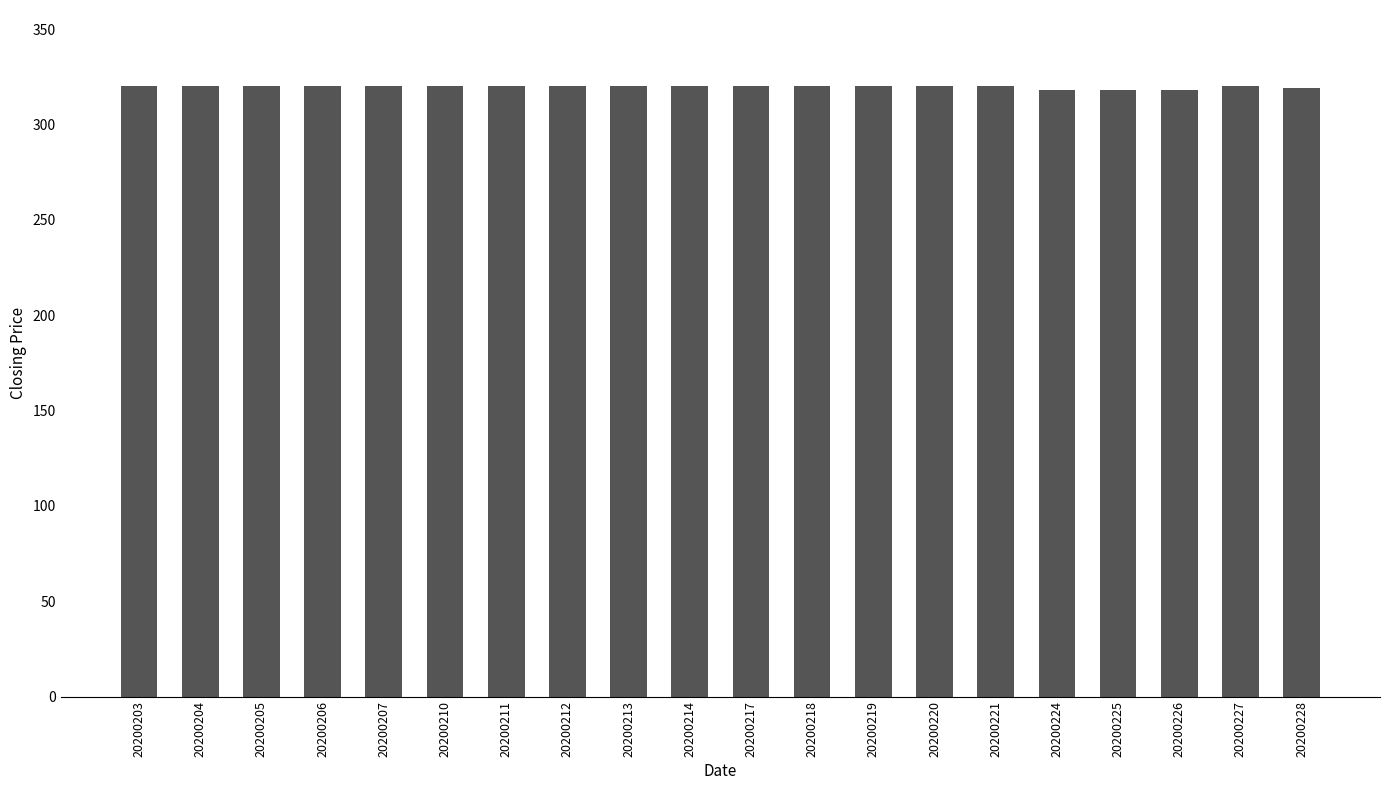

Approximately how many times larger is the value at 20200203 compared to 20200211?

1.0